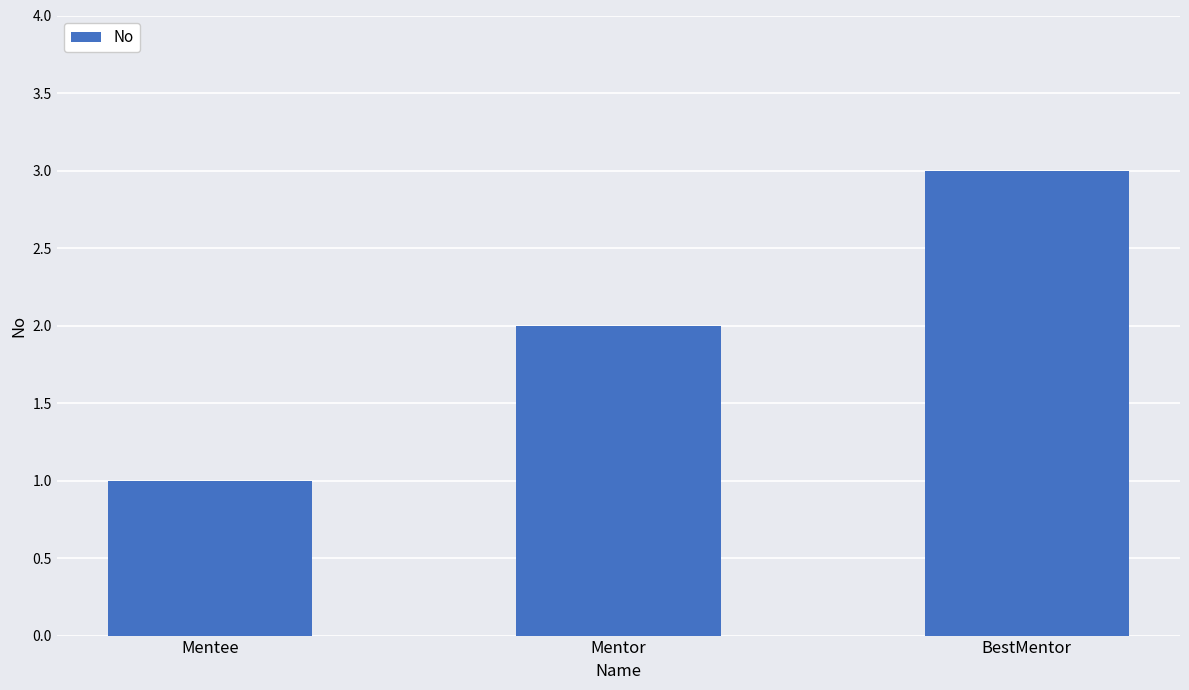

At which category does the chart reach its minimum across all series?

Mentee